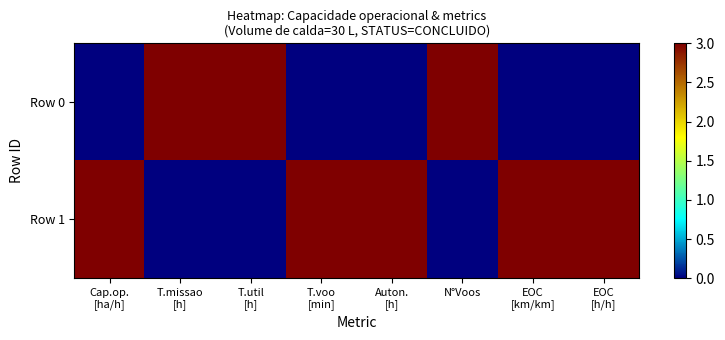

Reading left to right, what are all the values shown in this chart?

Row 0: Cap.op.
[ha/h]=0	T.missao
[h]=3	T.util
[h]=3	T.voo
[min]=0	Auton.
[h]=0	N°Voos=3	EOC
[km/km]=0	EOC
[h/h]=0
Row 1: Cap.op.
[ha/h]=3	T.missao
[h]=0	T.util
[h]=0	T.voo
[min]=3	Auton.
[h]=3	N°Voos=0	EOC
[km/km]=3	EOC
[h/h]=3